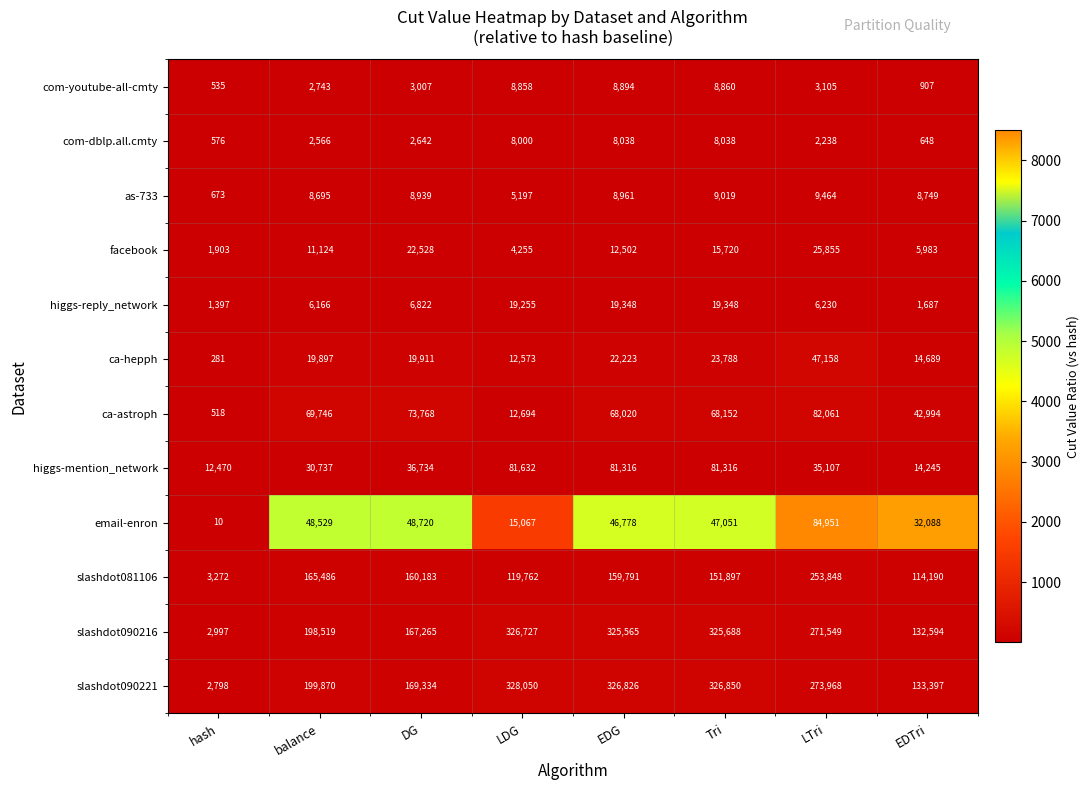

Which series has the largest total across all categories?

slashdot090221